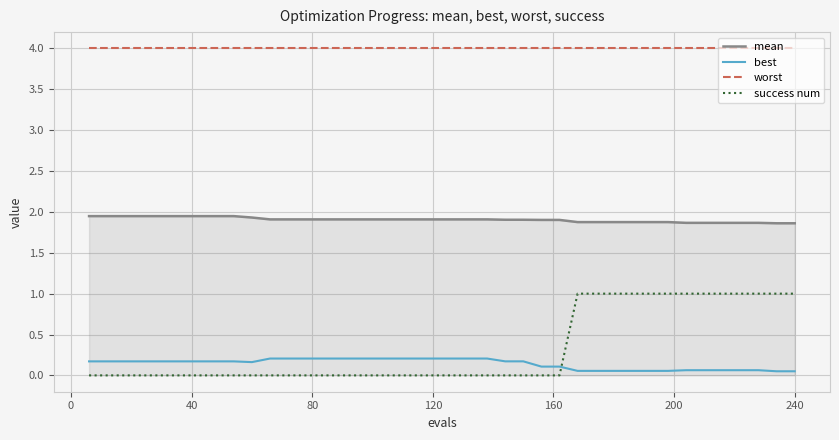

Is this an area chart (filled region under the line)?

No